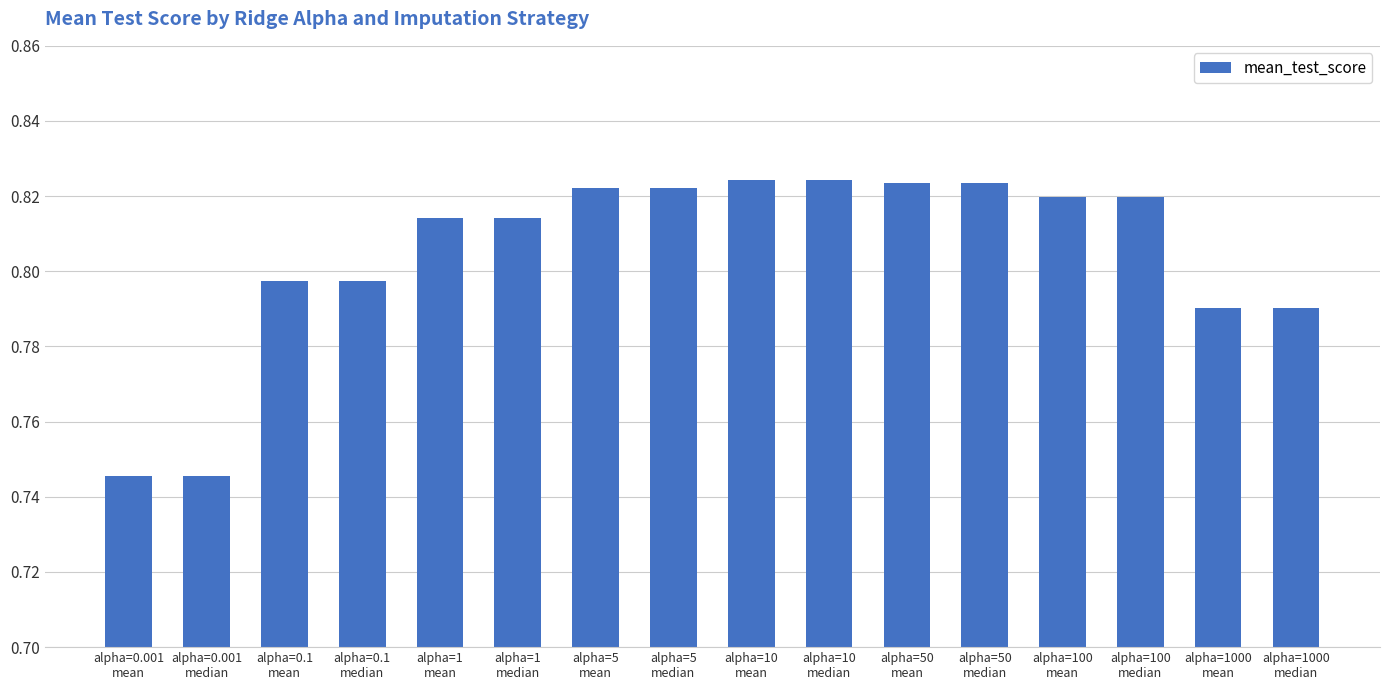

What is the sum of all values?

12.9